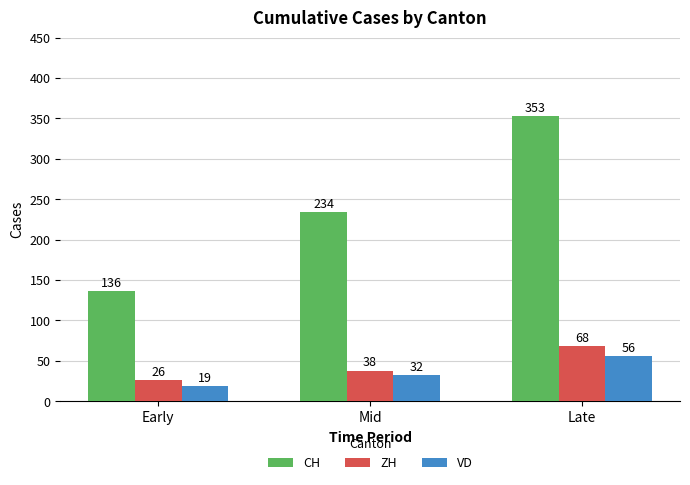

Rank the series at Mid from highest to lowest value.

CH, ZH, VD